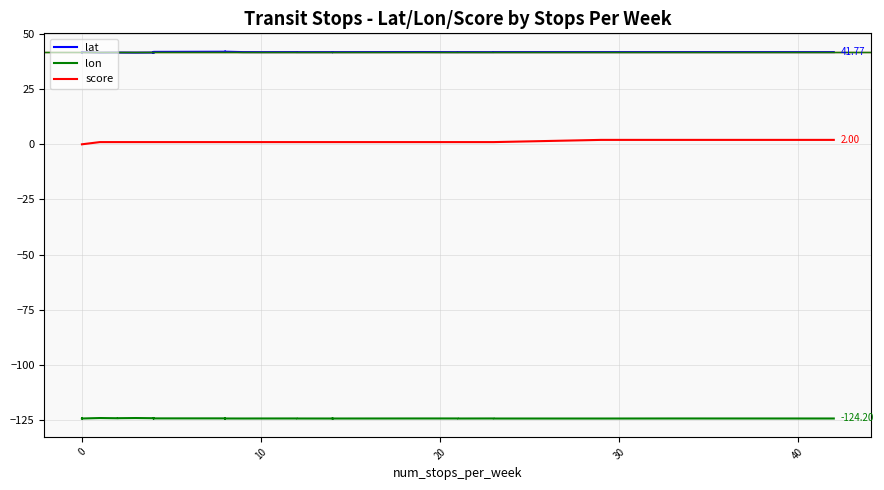

Which series has the widest spread of values?

score